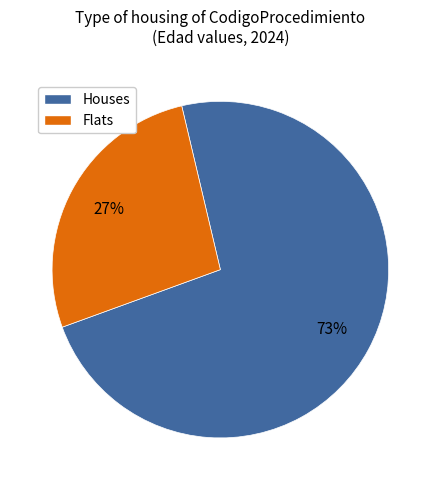

Is there any slice that represents more than half of the pie?

Yes